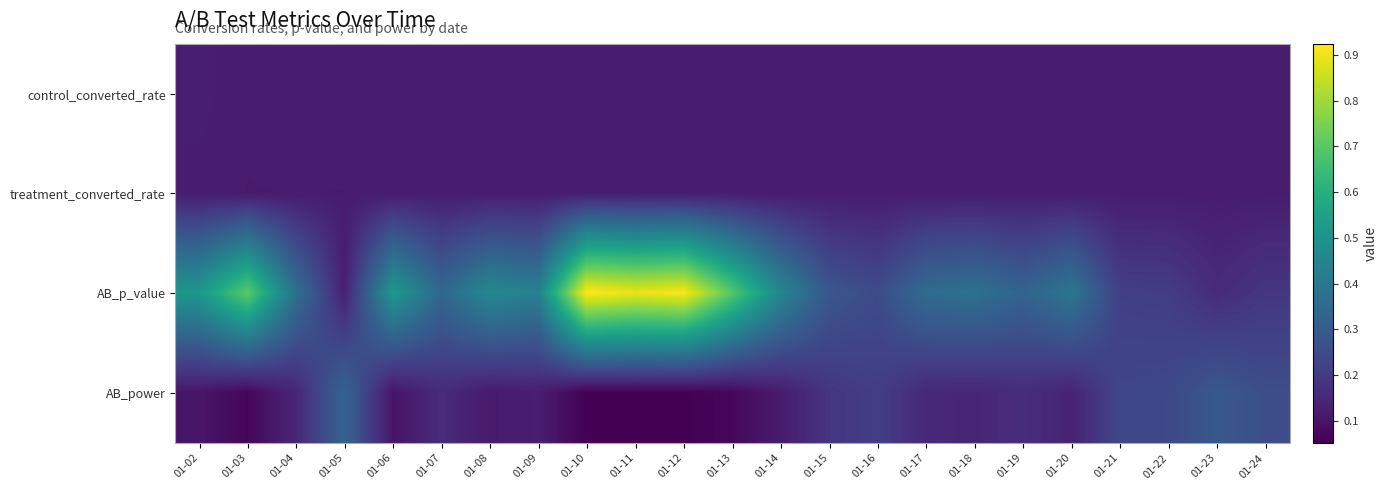

Which series changed the most between 01-05 and 01-24?

AB_power